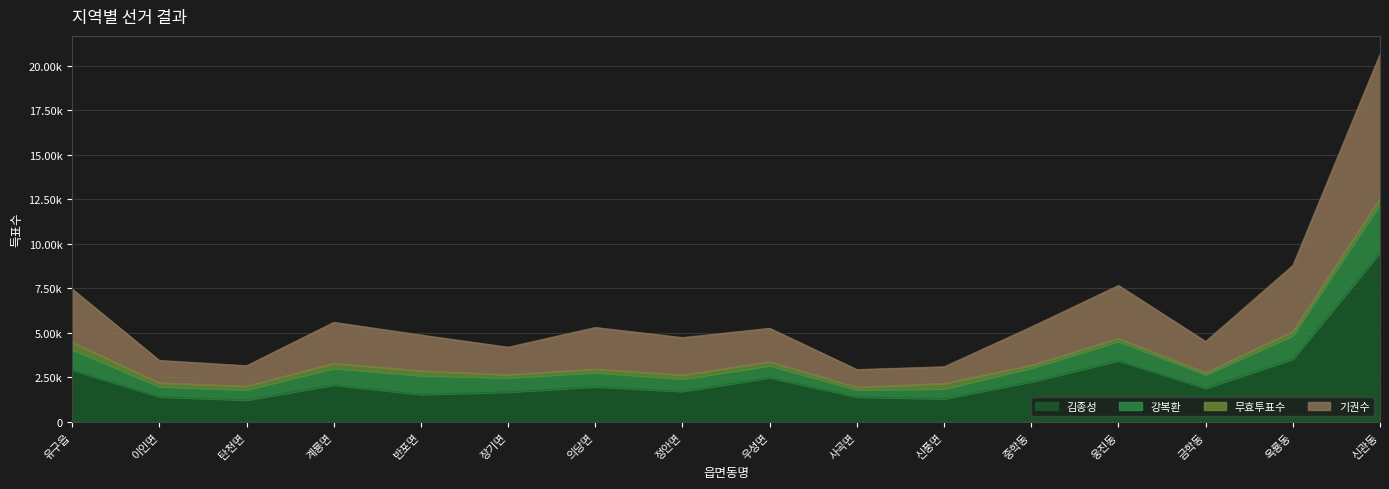

True or false: 김종성 and 기권수 intersect in this chart.

False